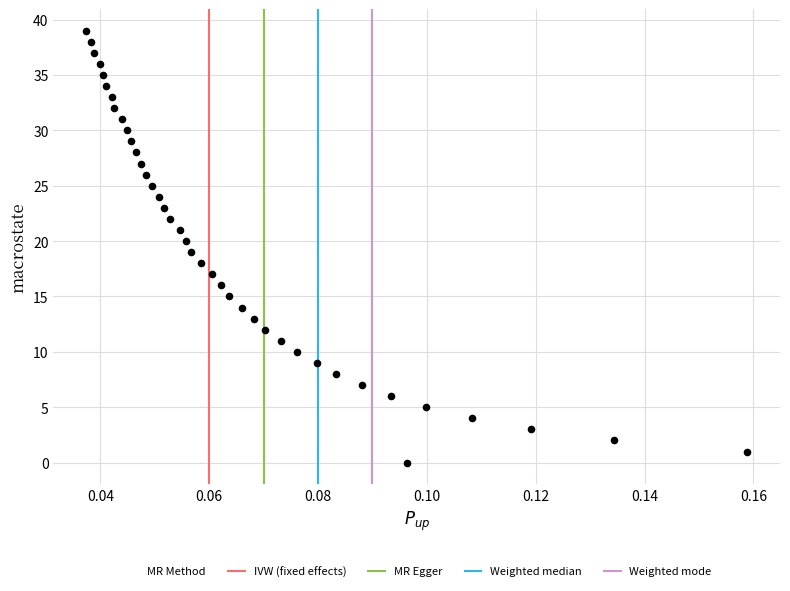

What is the range of Y values (max minus min)?

39